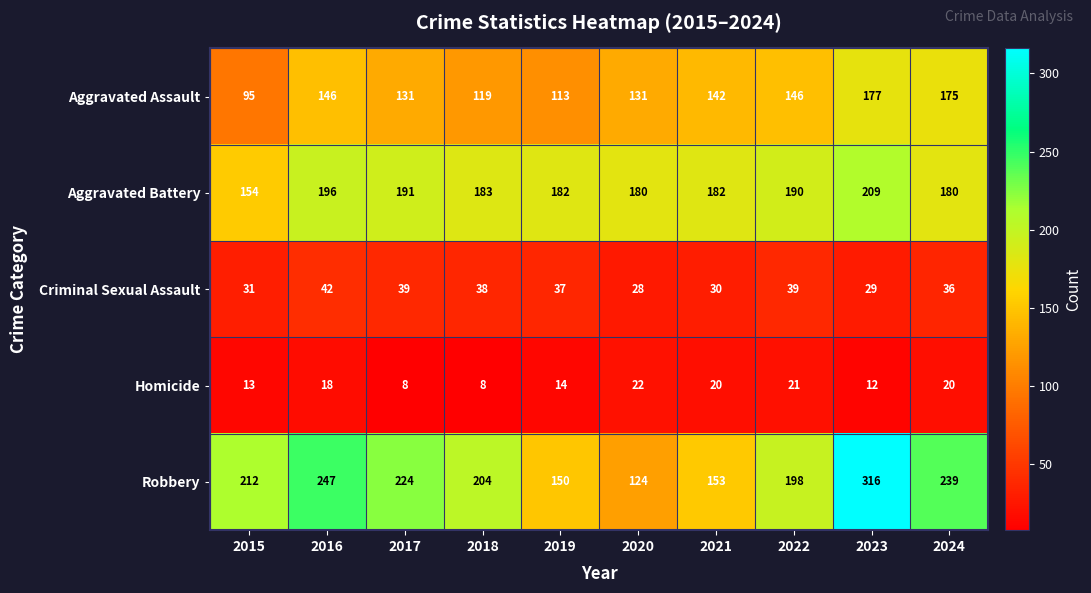

The Criminal Sexual Assault series shows 39 at 2022. True or false?

True